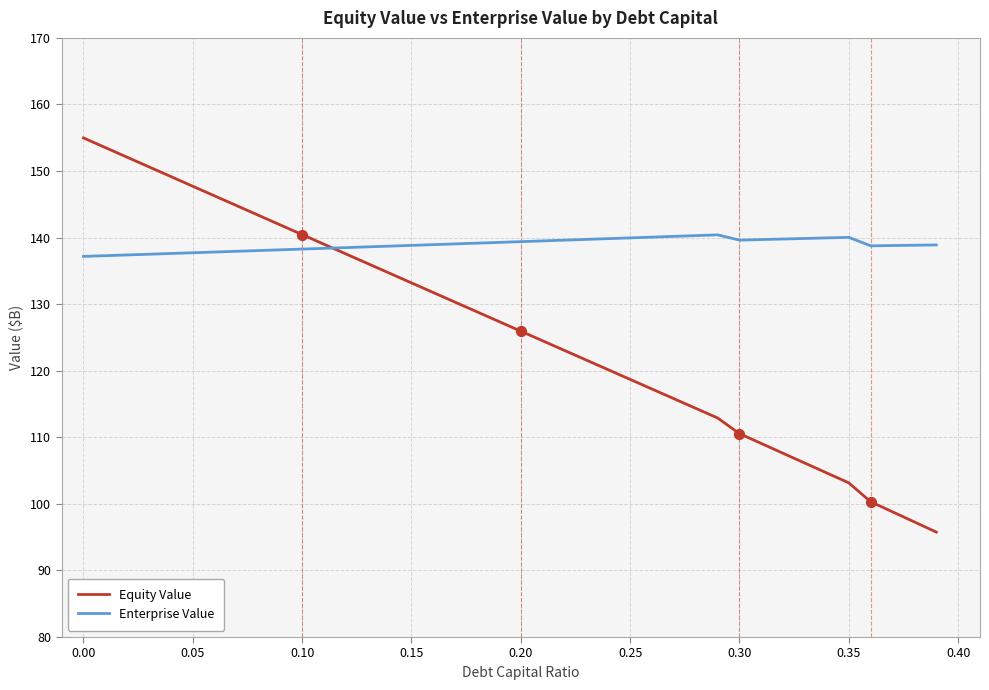

Which series has the largest total across all categories?

Enterprise Value